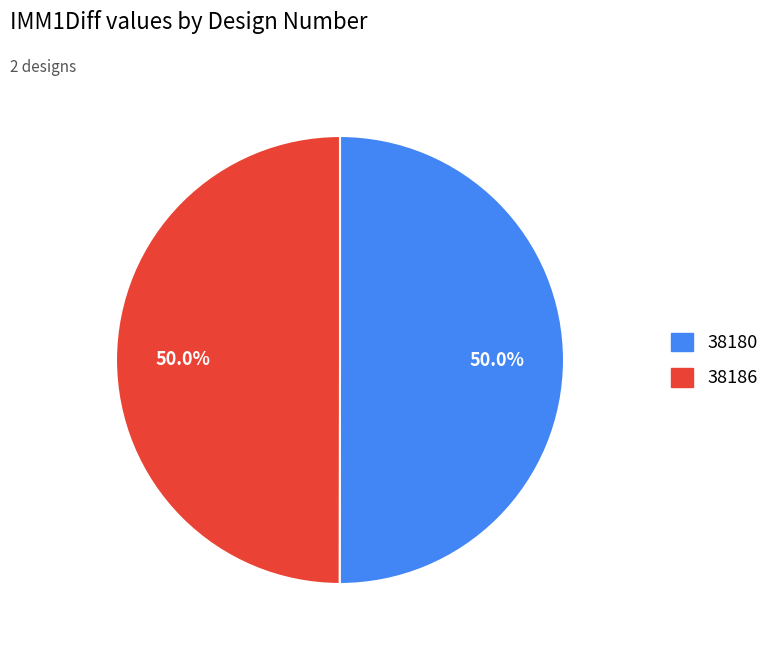

To the nearest percent, what is the combined percentage of 38180 and 38186?

100%